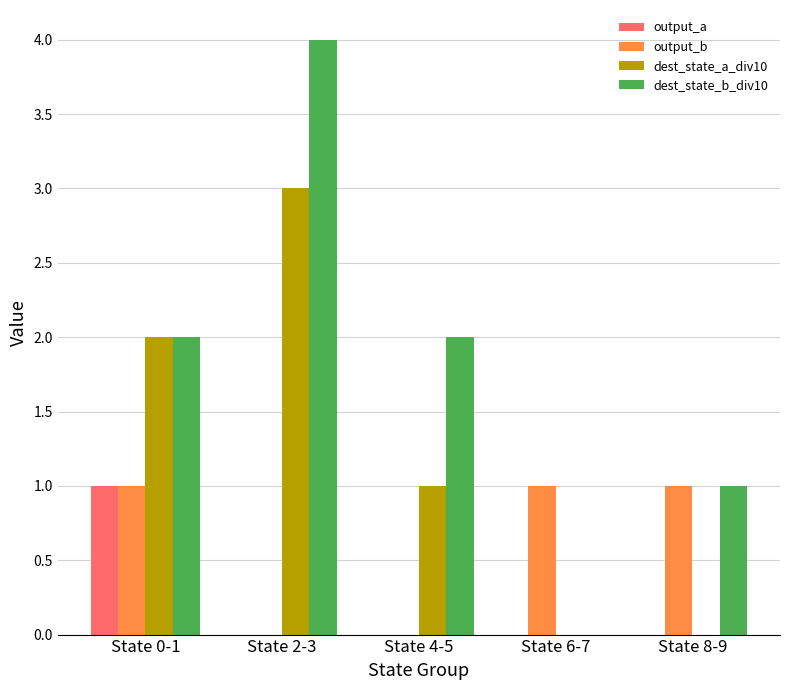

The output_a series shows -1 at State 2-3. True or false?

False